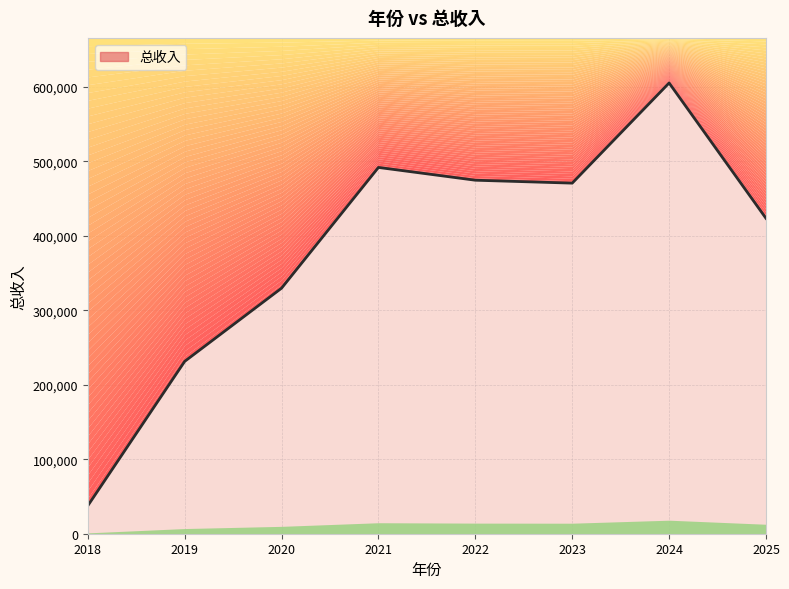

List the labels in order of value, largest first.

2024, 2021, 2022, 2023, 2025, 2020, 2019, 2018